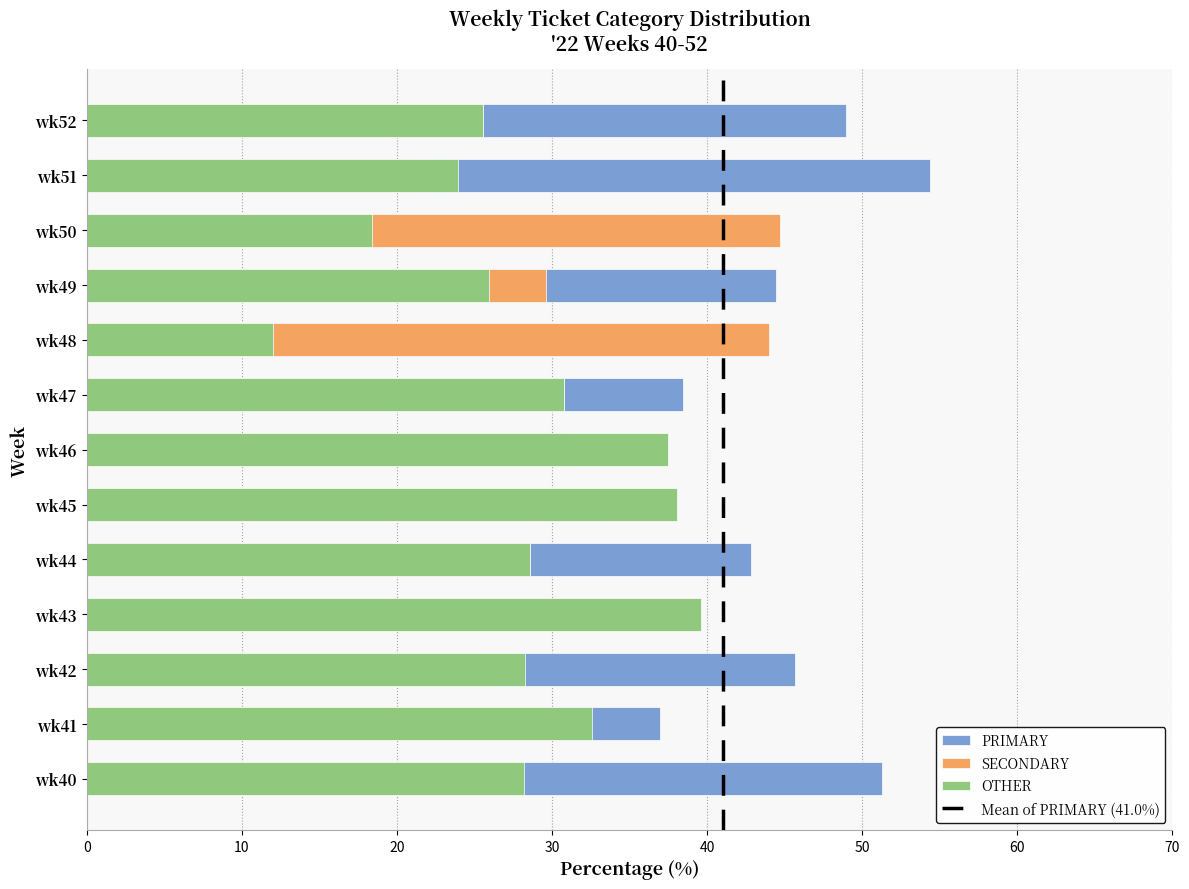

At wk41, list the series in order from smallest to largest.

SECONDARY, OTHER, PRIMARY